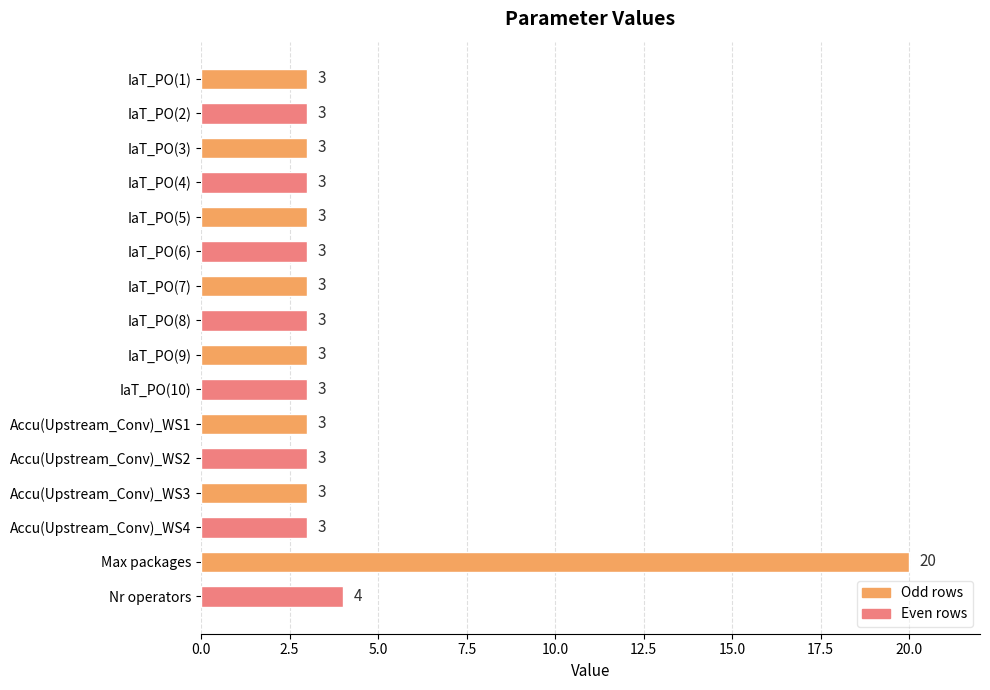

What is the smallest value displayed?

3